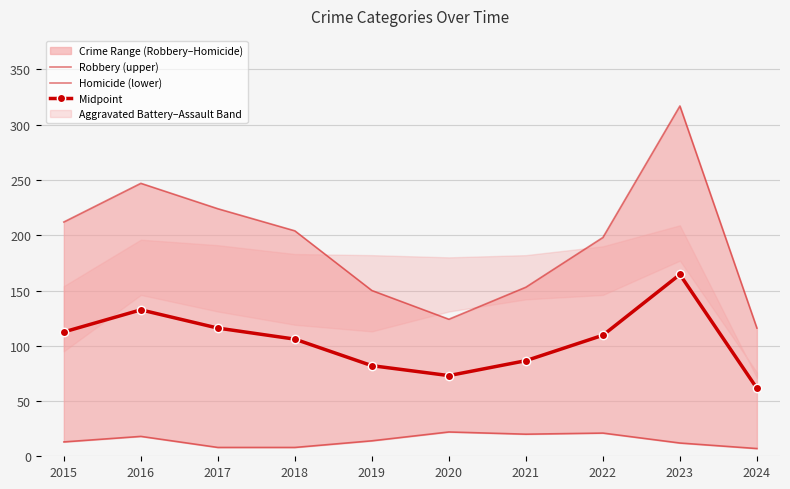

What is the lowest value of the Homicide (lower) series?

7.0